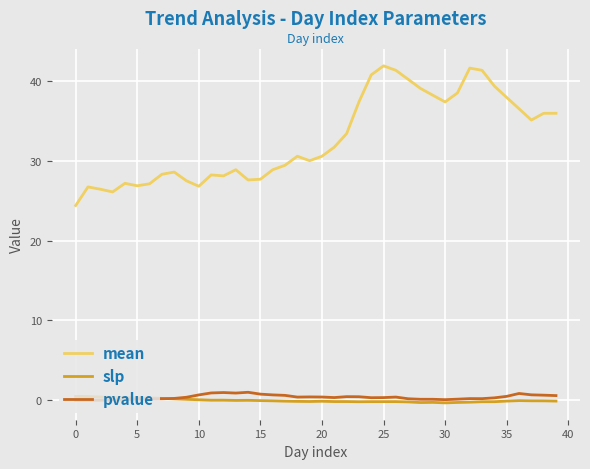

True or false: pvalue has more than 0 points higher than both neighbors.

True